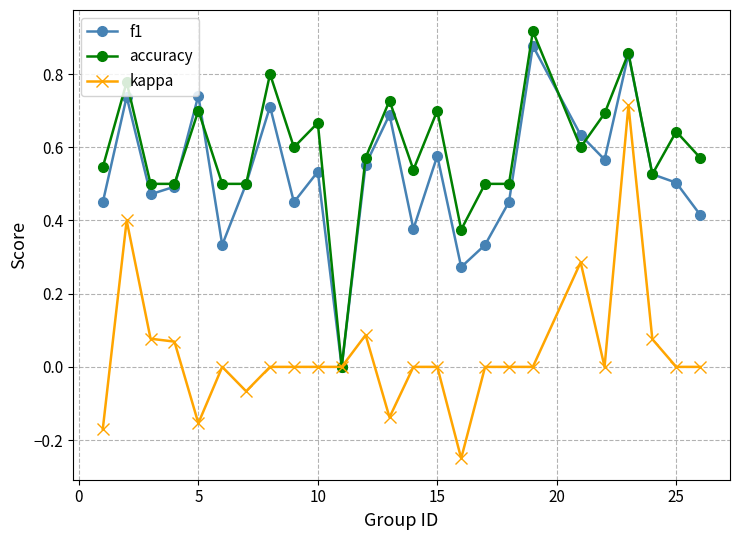

True or false: accuracy has more than 2 points higher than both neighbors.

True